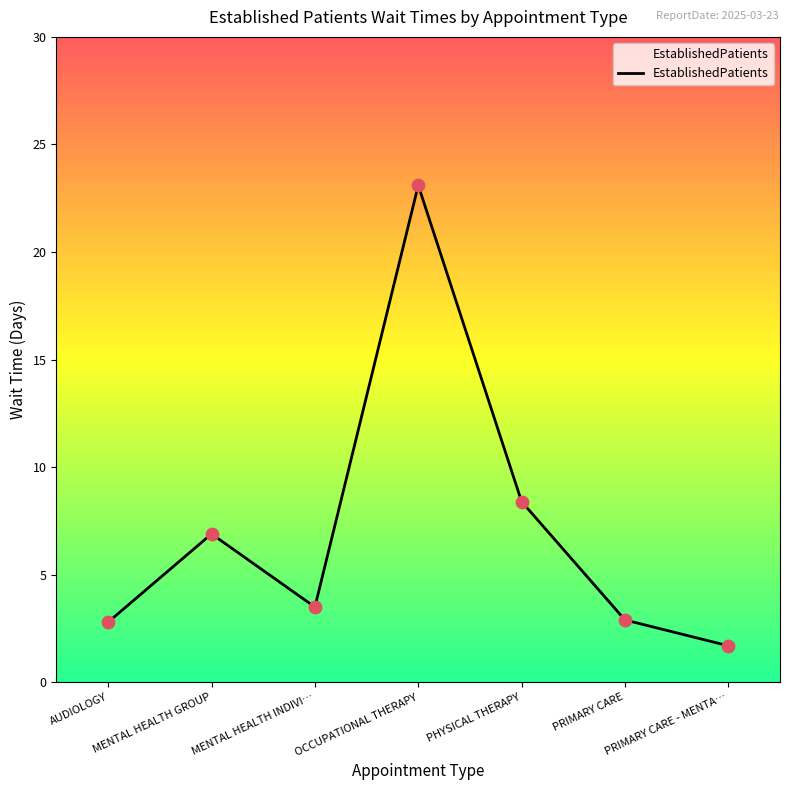

What is the ratio of the value at PRIMARY CARE - MENTA… to the value at MENTAL HEALTH INDIVI…?

0.5